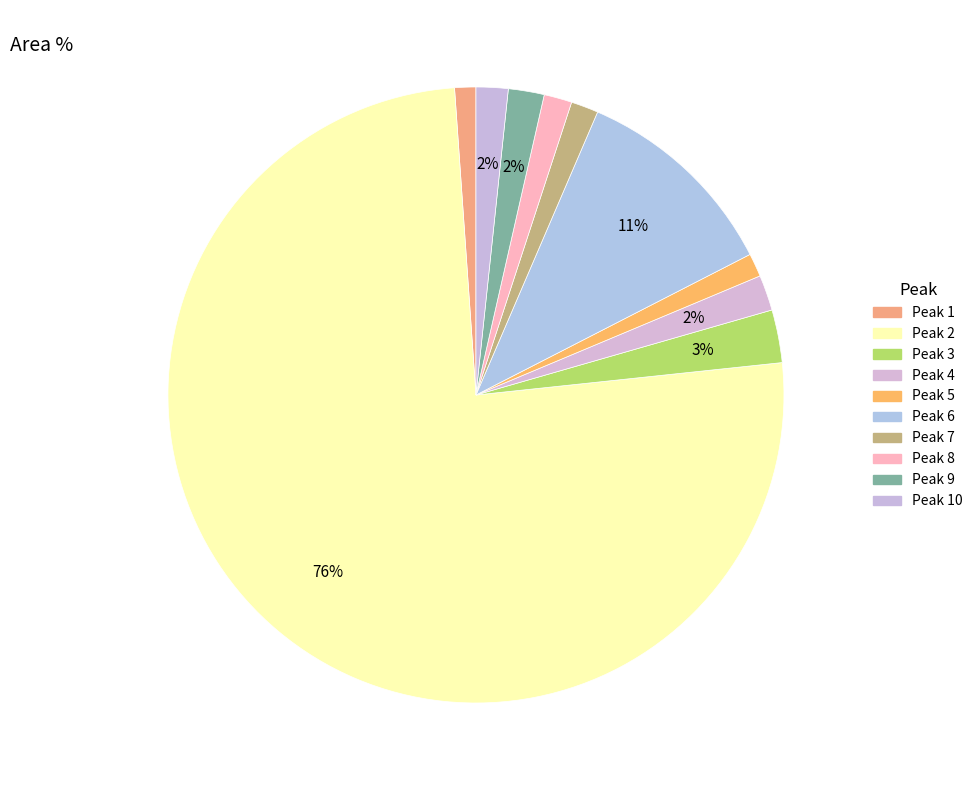

To the nearest percent, what is the difference between the largest and smallest slice percentages?

74%